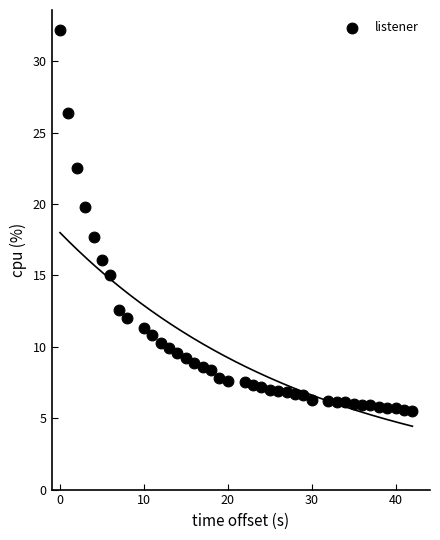

What is the range of X values (max minus min)?

42.0